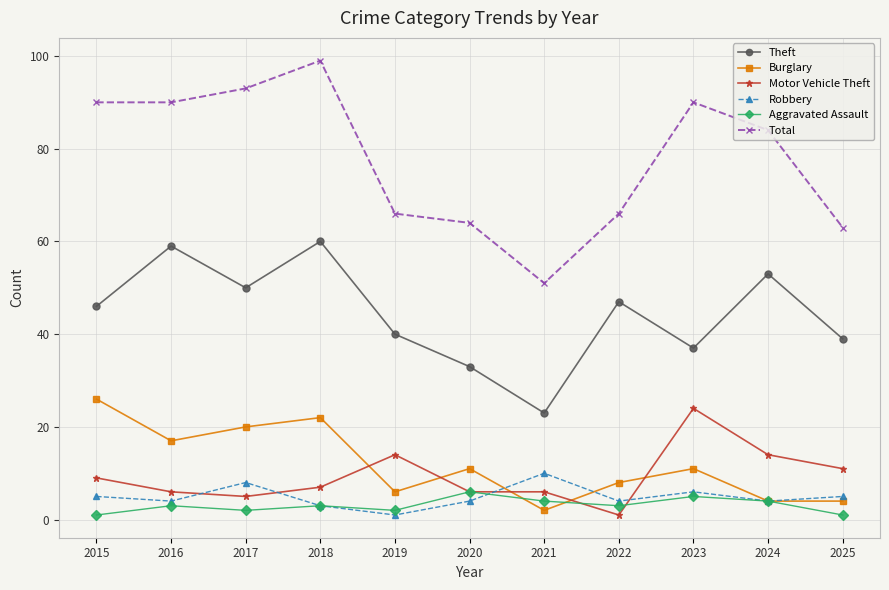

True or false: Total and Theft cross at least once.

False